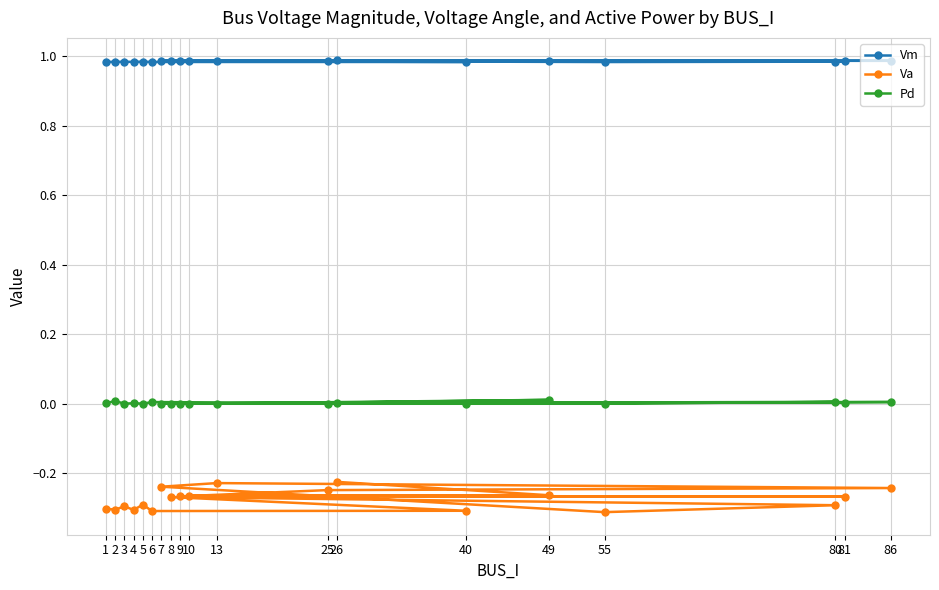

True or false: Vm and Va intersect in this chart.

False